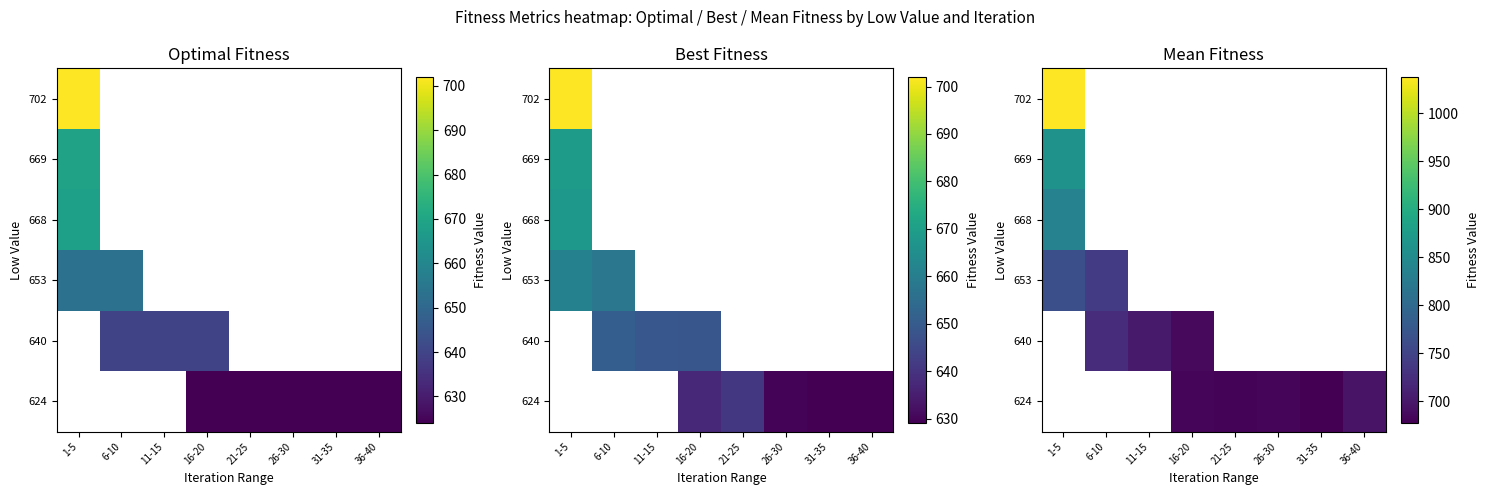

At which label is 702 closest to 1038?

1-5